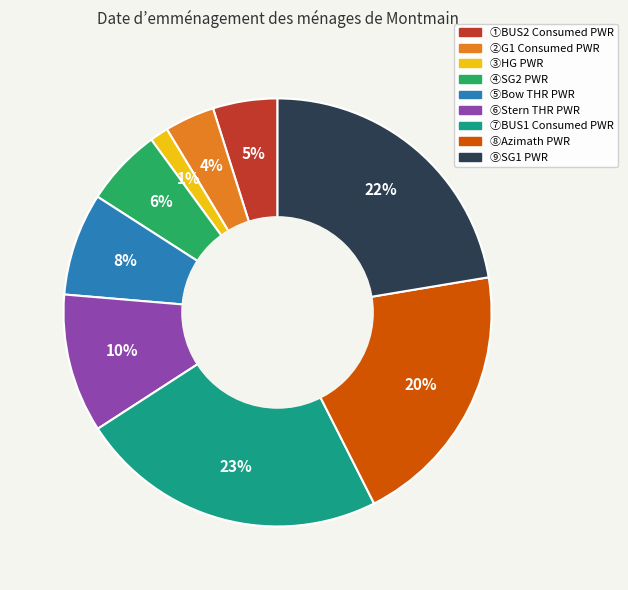

Between ③HG PWR and ⑨SG1 PWR, which is larger?

⑨SG1 PWR